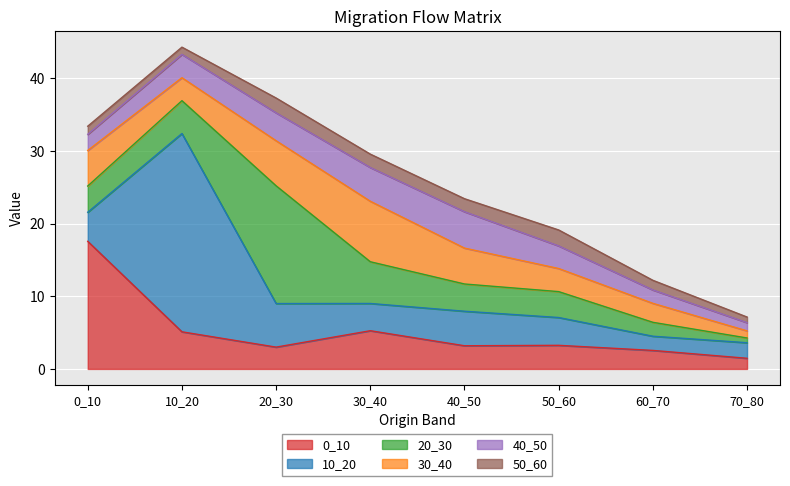

Where is the first local minimum for 50_60?

10_20